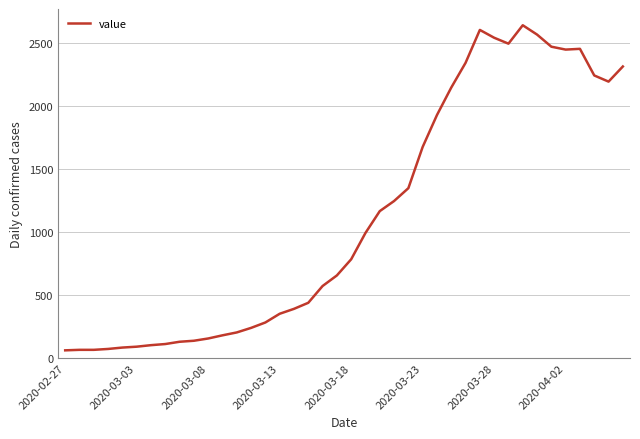

What is the maximum value shown in the chart?

2639